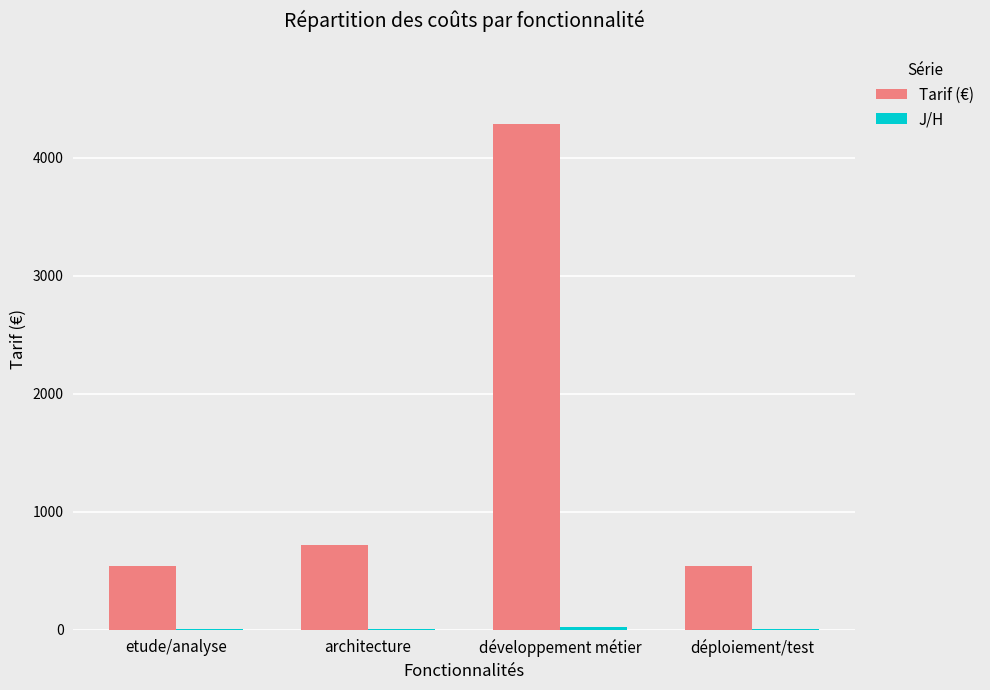

Is it true that Tarif (€) equals 714.1 at architecture?

True